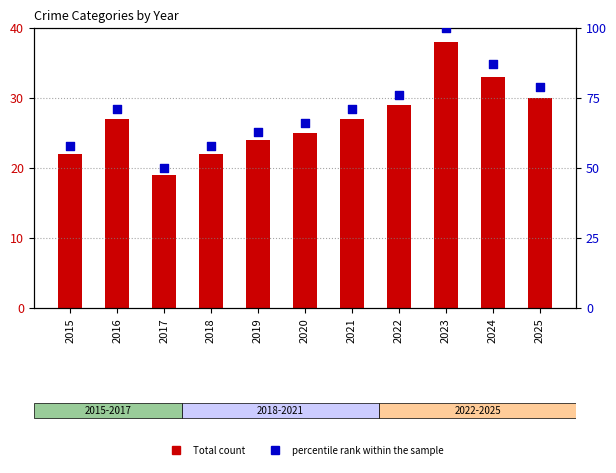

Is the value of Total count at 2023 greater than the value of percentile rank at 2024?

No